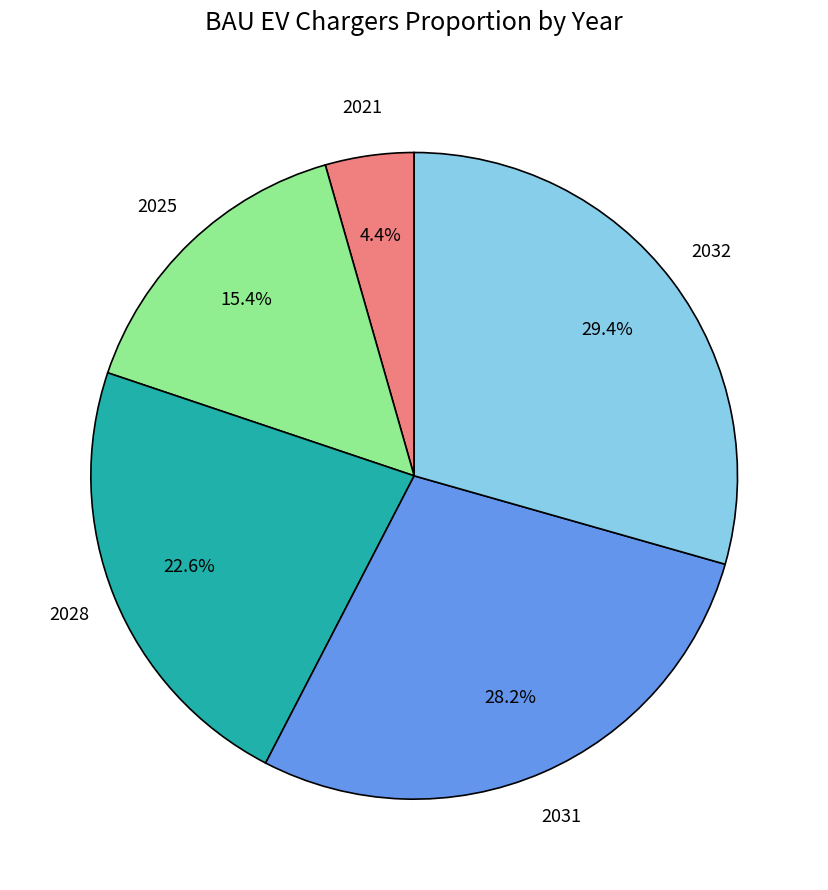

Does any single category account for the majority?

No